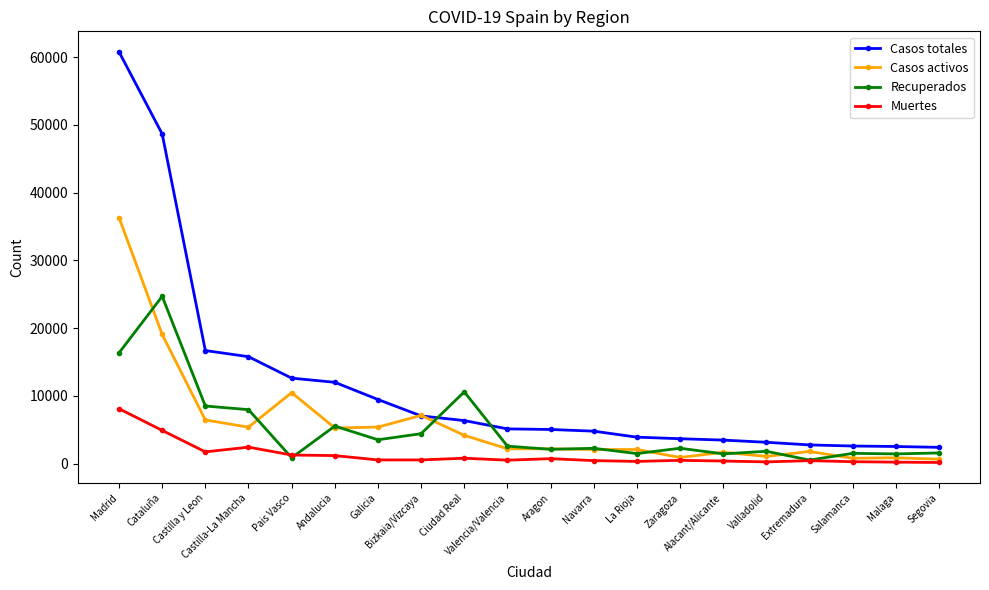

How many lines are shown in the chart?

4